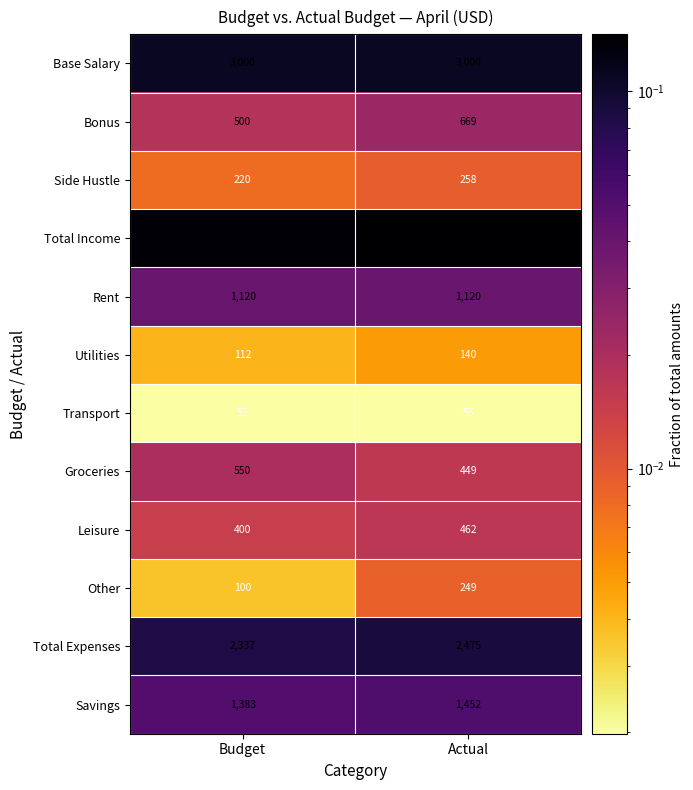

Which series has the largest range (max minus min)?

Total Income